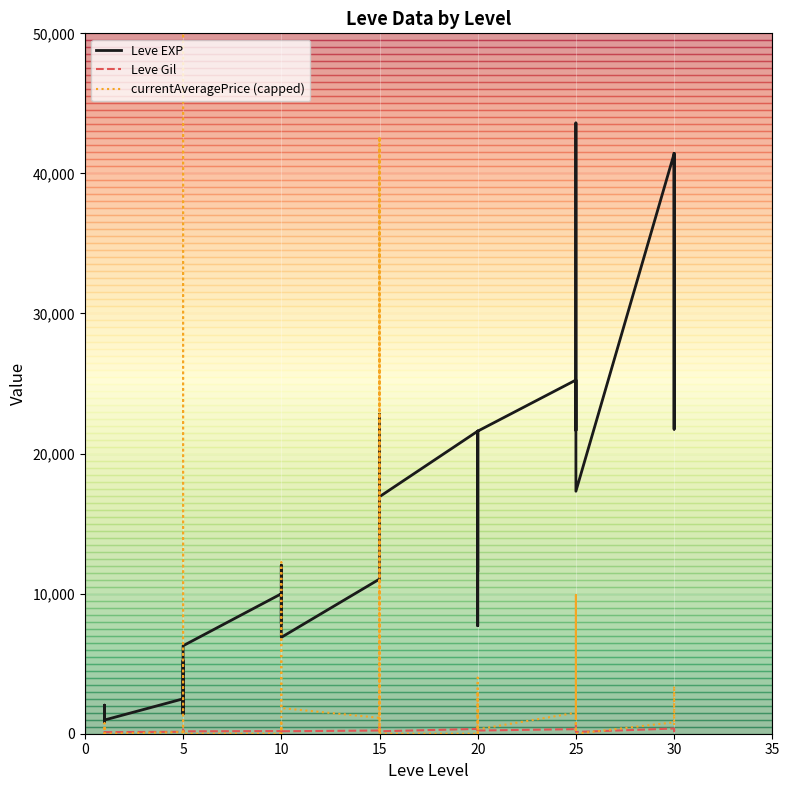

What is the difference between the Leve Gil values at 5 and 25?

63.0